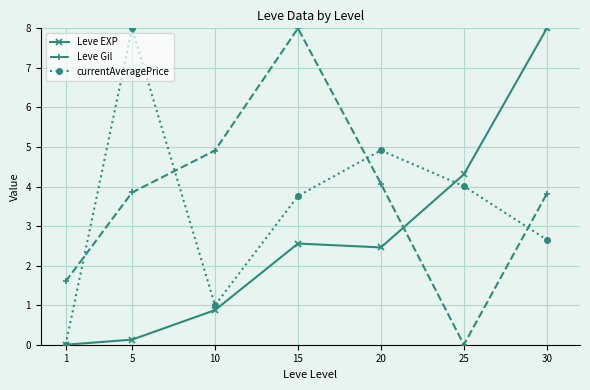

In Leve EXP, how many points are higher than both neighbors (excluding endpoints)?

1